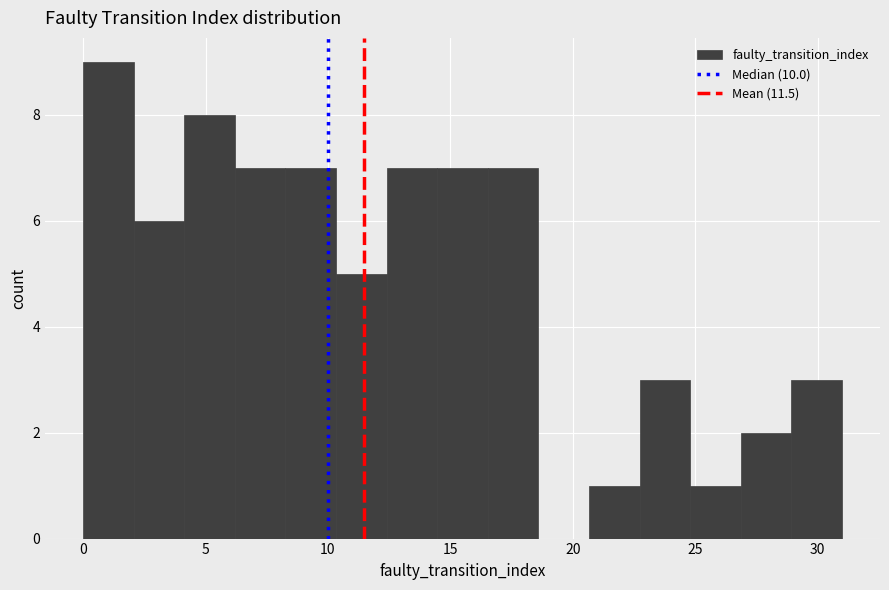

How tall is the bar that spans 29.0 to 31.0 on the x-axis? Neither the bar edges nor the heights are printed on the chart, so give them approximately, as read against the axes.

3